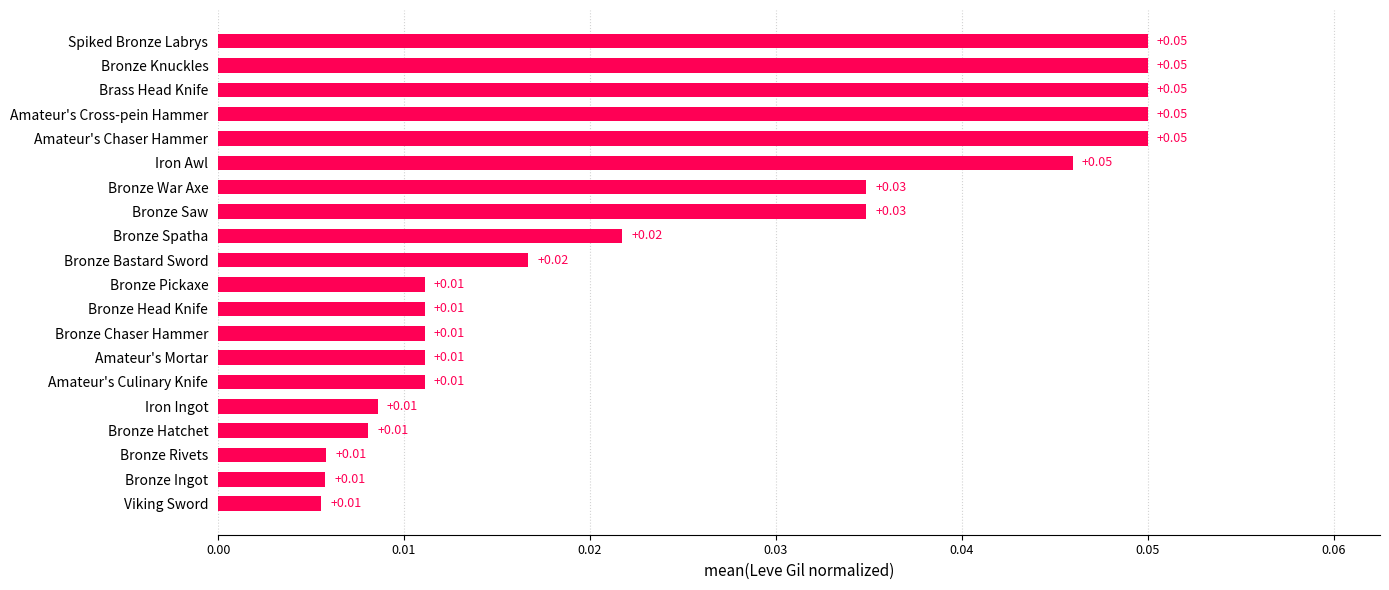

Which has a higher value, Bronze Spatha or Iron Ingot?

Bronze Spatha